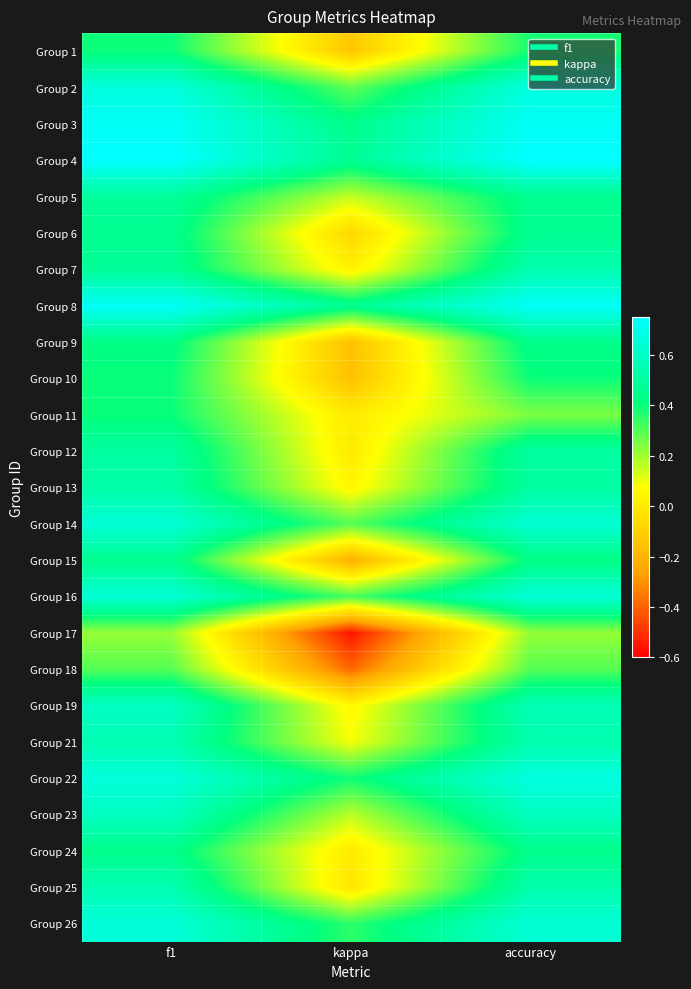

Reading left to right, transcribe all the data shown in this chart.

Group 1: f1=0.4	kappa=-0.1	accuracy=0.4
Group 2: f1=0.7	kappa=0.3	accuracy=0.7
Group 3: f1=0.7	kappa=0.4	accuracy=0.7
Group 4: f1=0.8	kappa=0.5	accuracy=0.8
Group 5: f1=0.5	kappa=0.2	accuracy=0.5
Group 6: f1=0.5	kappa=-0.1	accuracy=0.5
Group 7: f1=0.5	kappa=0.0	accuracy=0.5
Group 8: f1=0.7	kappa=0.5	accuracy=0.7
Group 9: f1=0.4	kappa=-0.2	accuracy=0.4
Group 10: f1=0.4	kappa=-0.2	accuracy=0.4
Group 11: f1=0.4	kappa=0.0	accuracy=0.2
Group 12: f1=0.5	kappa=0.0	accuracy=0.5
Group 13: f1=0.5	kappa=0.0	accuracy=0.5
Group 14: f1=0.6	kappa=0.3	accuracy=0.6
Group 15: f1=0.5	kappa=-0.2	accuracy=0.4
Group 16: f1=0.6	kappa=0.3	accuracy=0.6
Group 17: f1=0.2	kappa=-0.6	accuracy=0.2
Group 18: f1=0.3	kappa=-0.4	accuracy=0.3
Group 19: f1=0.6	kappa=0.1	accuracy=0.6
Group 21: f1=0.5	kappa=0.1	accuracy=0.5
Group 22: f1=0.7	kappa=0.4	accuracy=0.7
Group 23: f1=0.6	kappa=0.2	accuracy=0.6
Group 24: f1=0.4	kappa=0.0	accuracy=0.4
Group 25: f1=0.5	kappa=-0.0	accuracy=0.5
Group 26: f1=0.6	kappa=0.4	accuracy=0.6